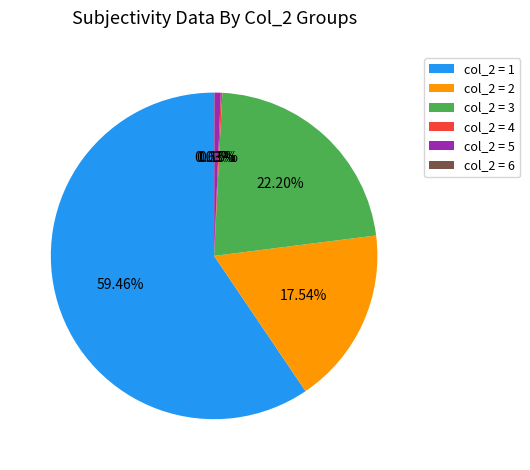

Combined, do col_2 = 1 and col_2 = 5 account for over 50%?

Yes